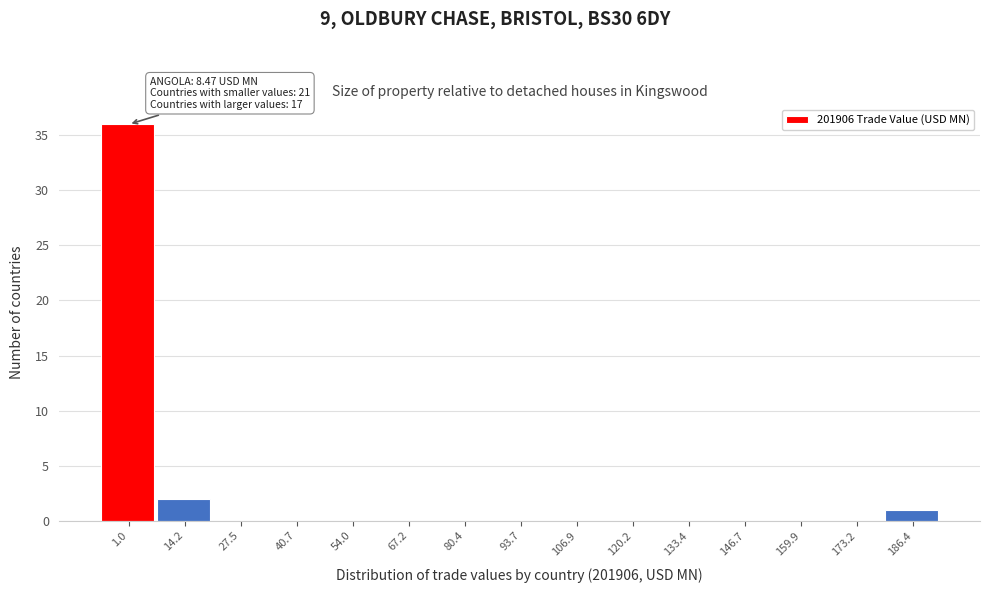

Reading left to right, what are all the values shown in this chart?

1.0=36	14.2=2	27.5=0	40.7=0	54.0=0	67.2=0	80.4=0	93.7=0	106.9=0	120.2=0	133.4=0	146.7=0	159.9=0	173.2=0	186.4=1